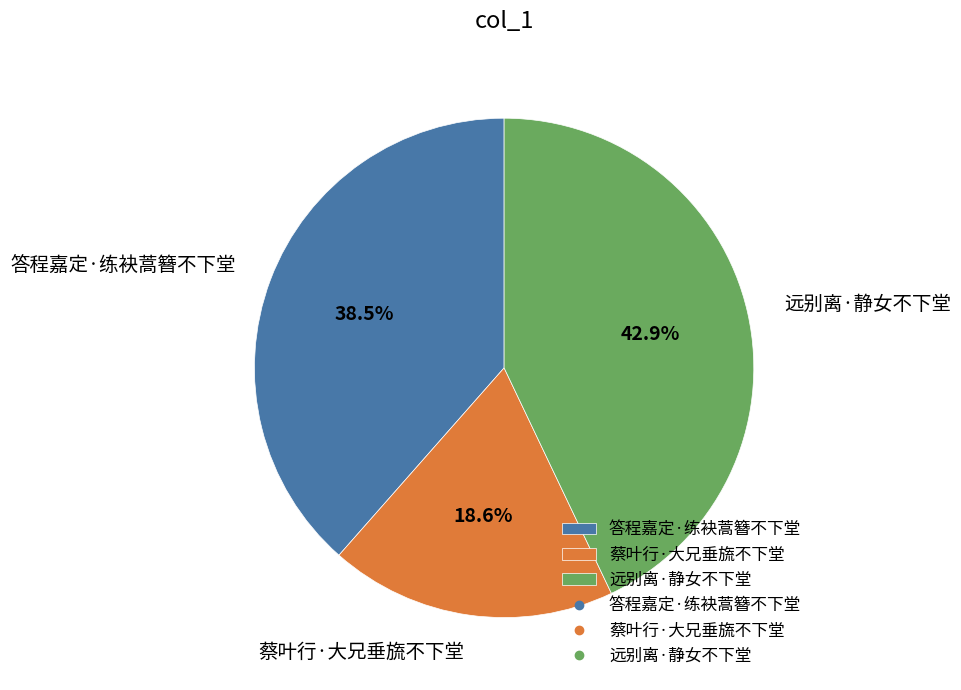

What is the smallest slice in the pie chart?

蔡叶行·大兄垂旒不下堂